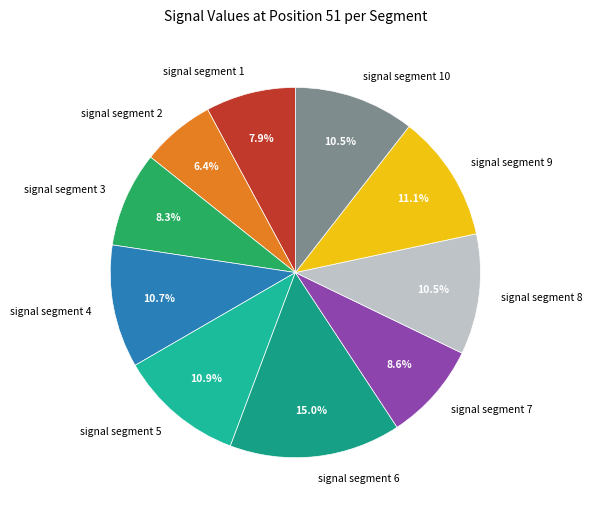

How many segments does this pie chart have?

10